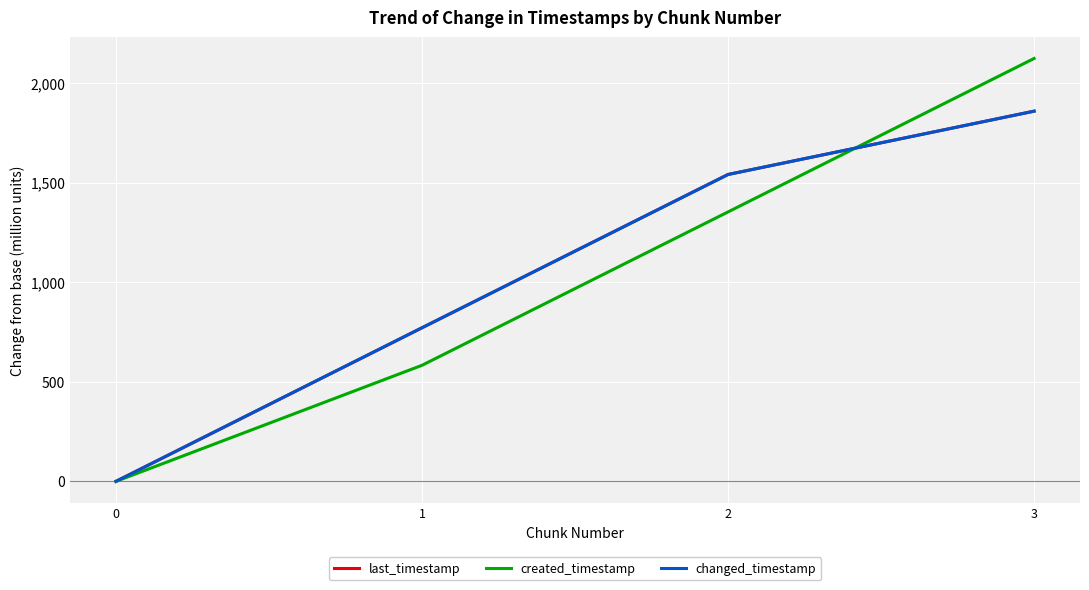

Between 1 and 3, which series saw the biggest shift?

created_timestamp